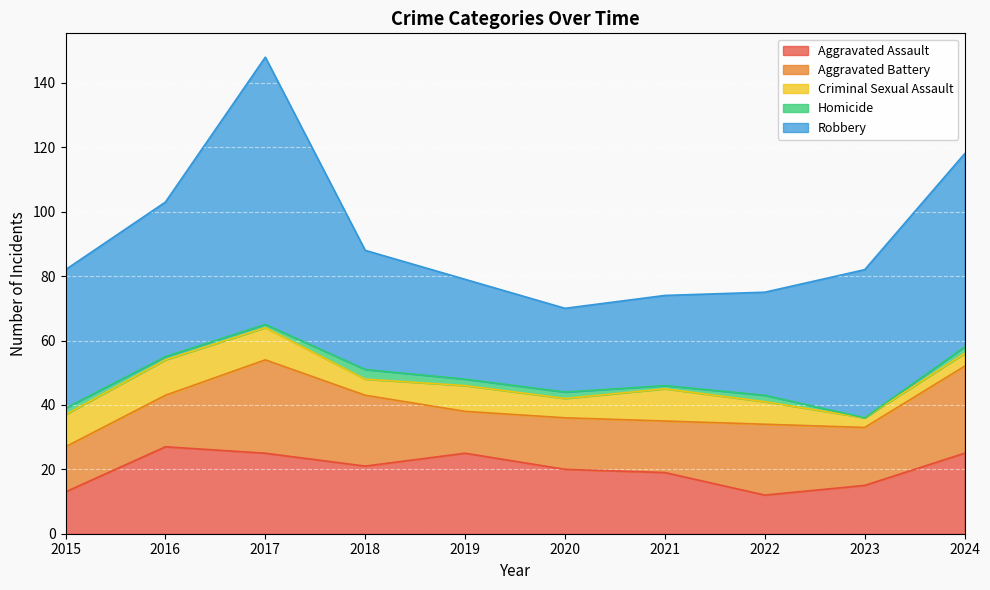

What is the value of the Aggravated Battery point at the 6th from the left?

16